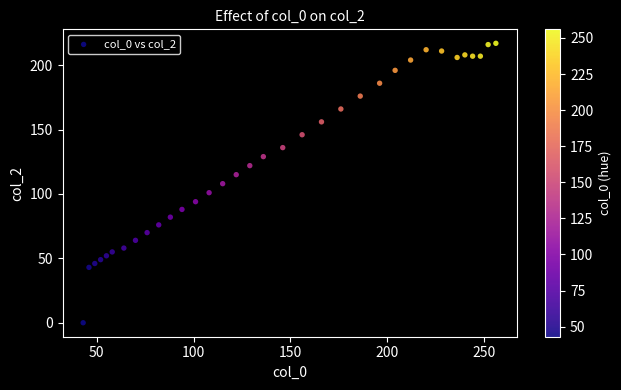

What is the range of Y values (max minus min)?

217